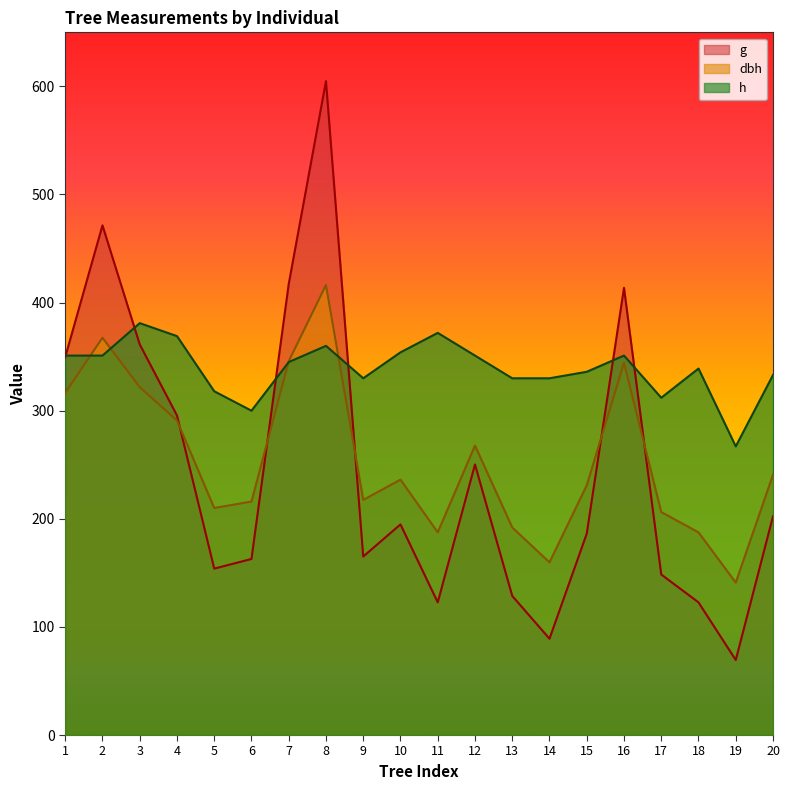

At how many categories does at least one series exceed 527?

1